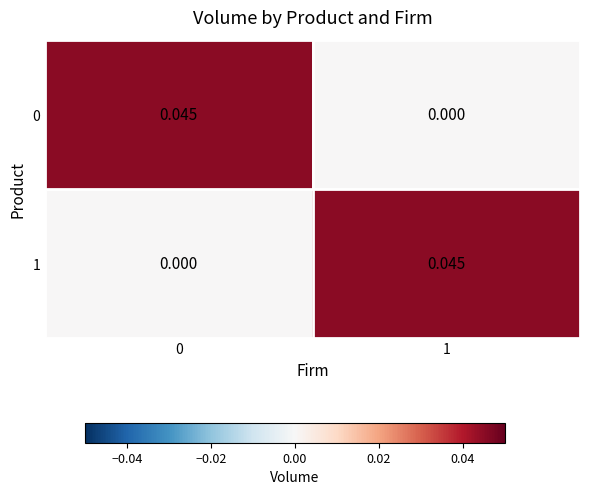

Is the value of 1 at 1 greater than the value of 0 at 1?

Yes